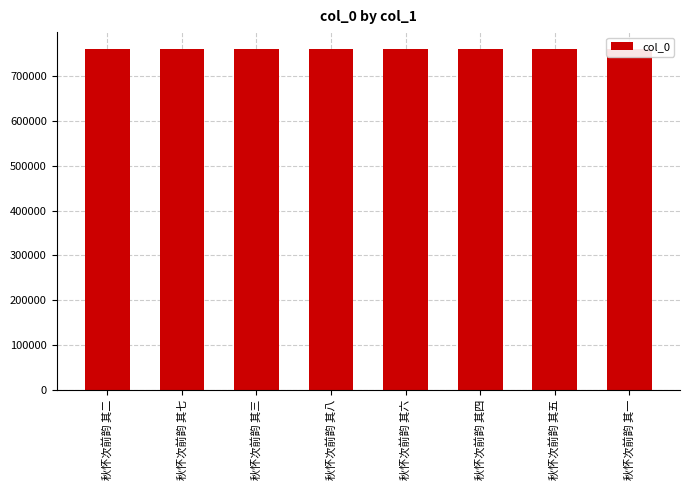

What is the sum of the values at 秋怀次前韵 其四 and 秋怀次前韵 其五?

1520753